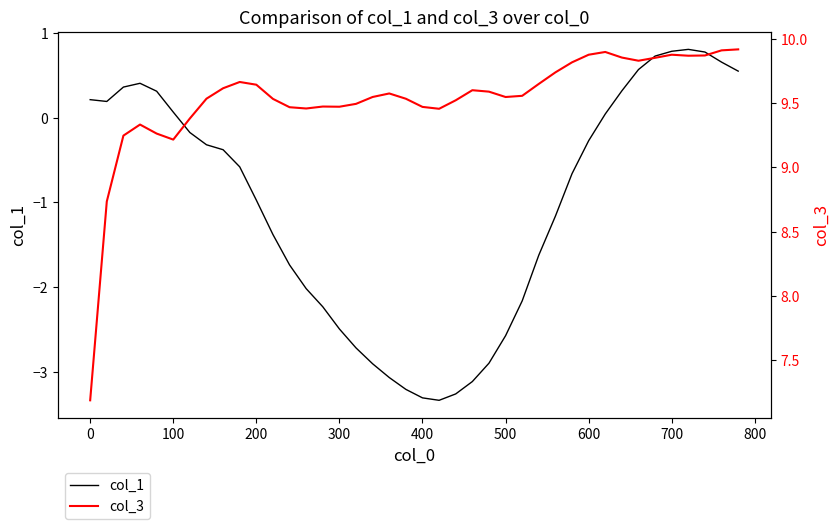

Which series has the widest spread of values?

col_1